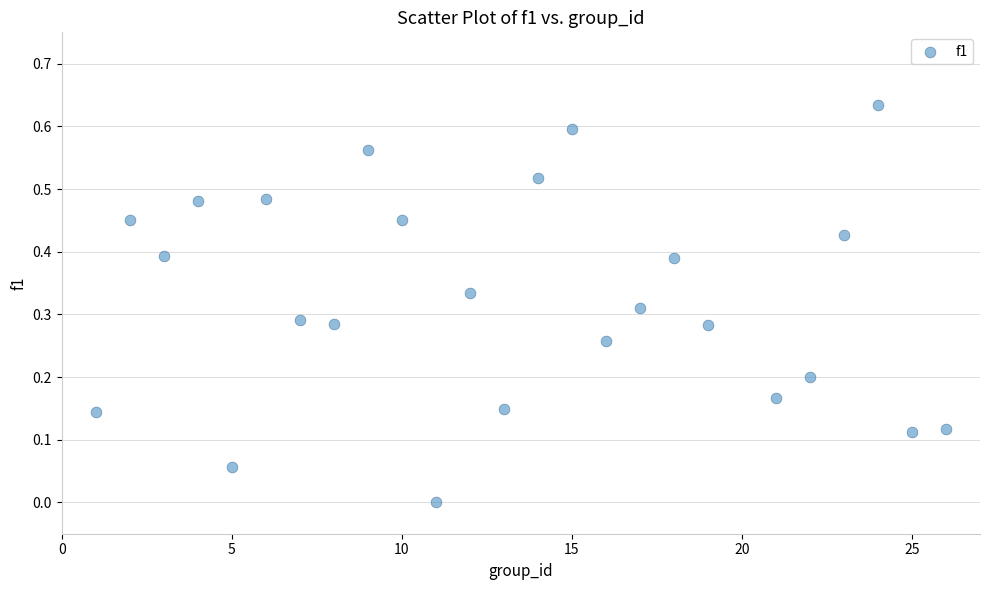

What is the range of X values (max minus min)?

25.0